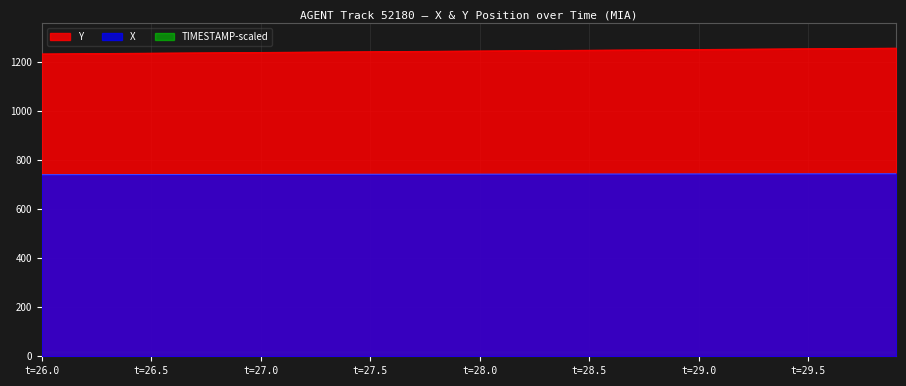

True or false: Y has more than 0 points higher than both neighbors.

False